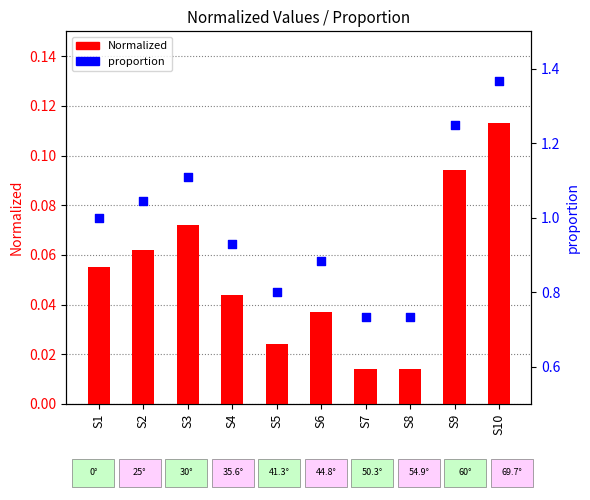

Which series reaches the maximum Y coordinate?

proportion